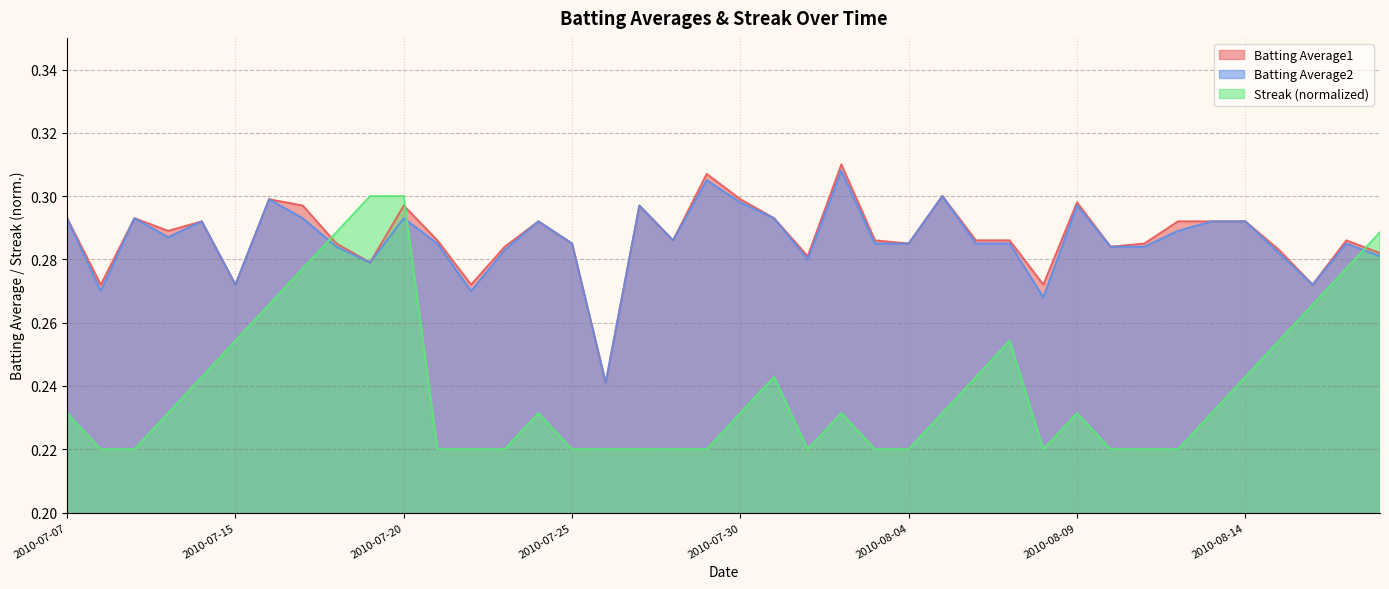

How many data points does each series have?

40